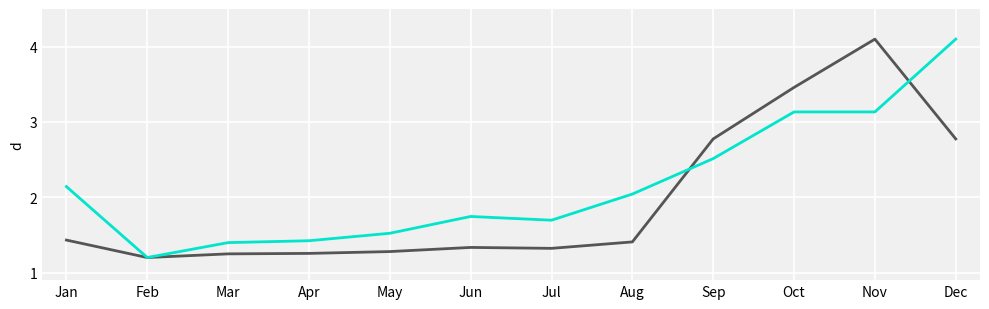

At which category is the sum across all series the highest?

Nov